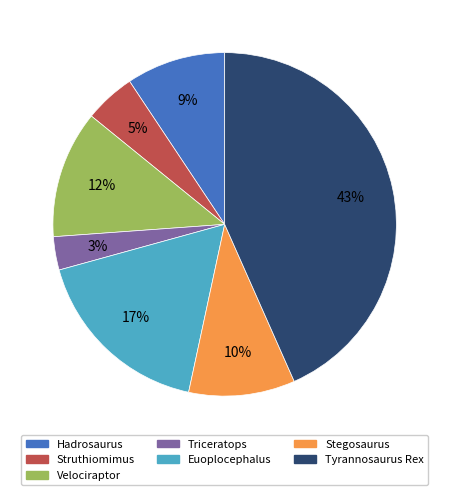

Which slice is the largest?

Tyrannosaurus Rex